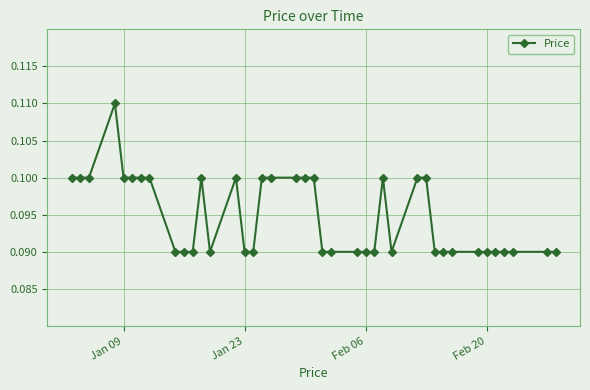

How many values are between 0 and 1?

40